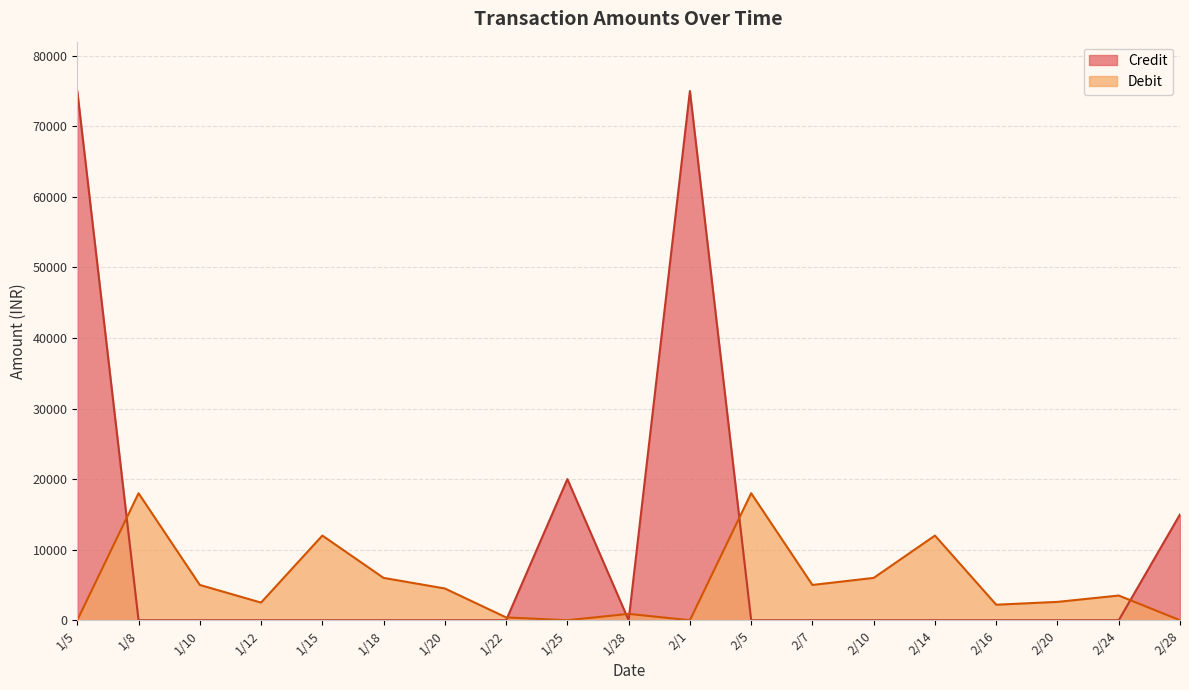

How many times do Credit and Debit cross each other?

6